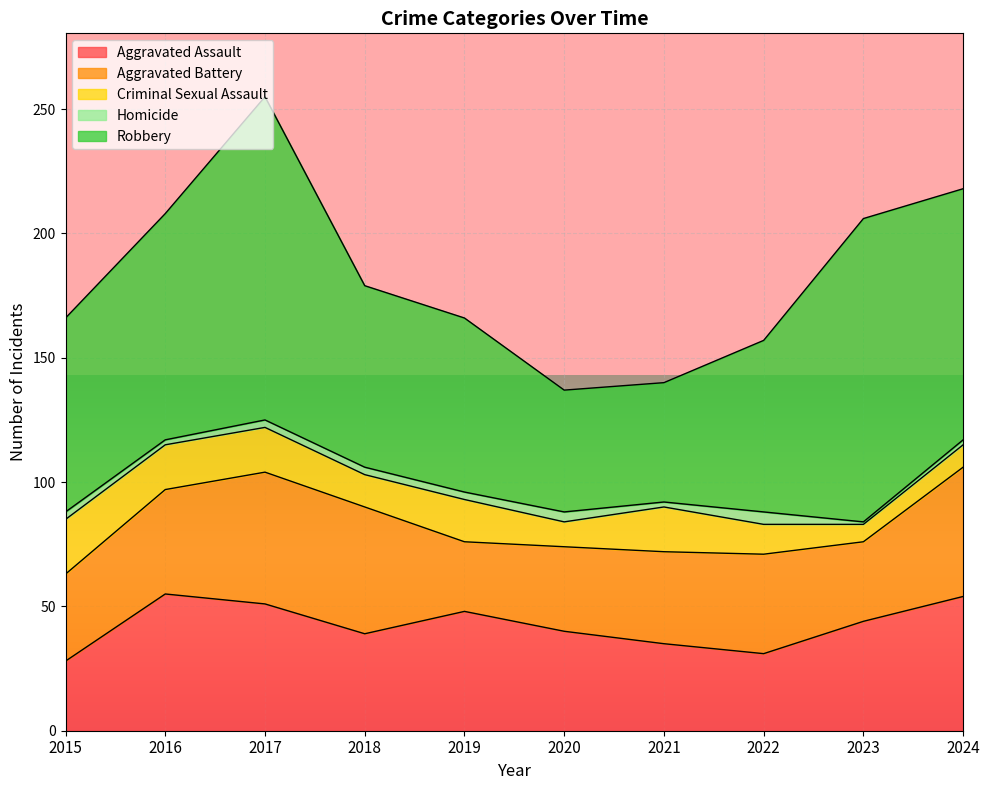

Between 2022 and 2016, which is larger?

2016